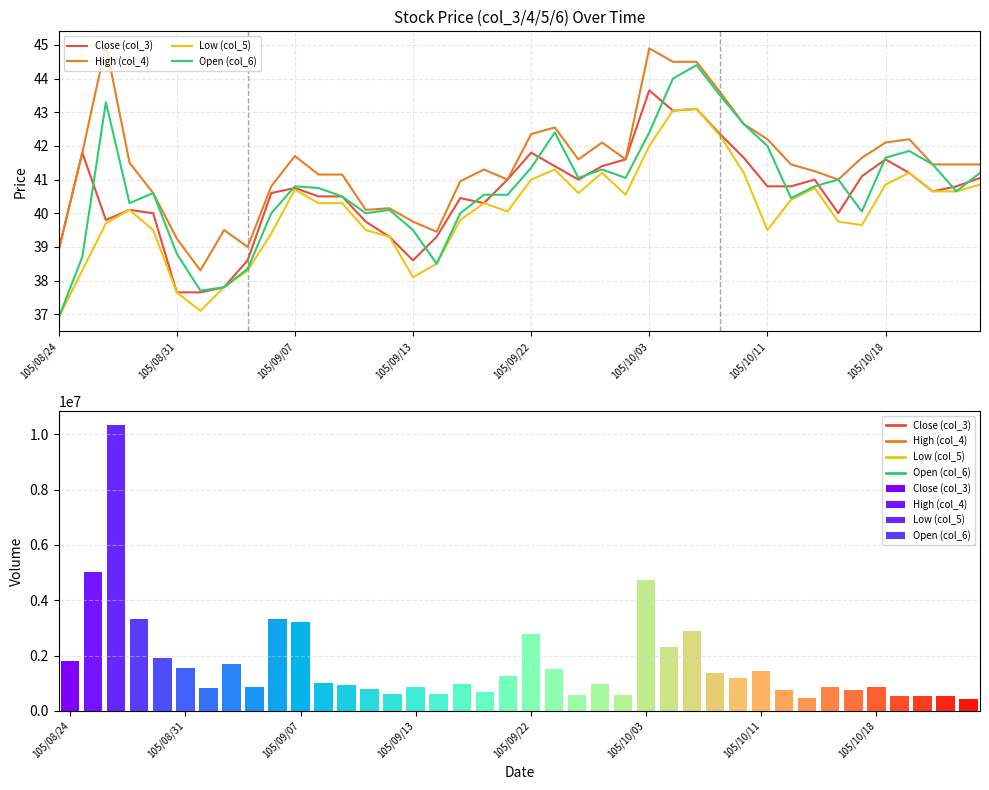

What is the value of the Low (col_5) bar at the 14th from the left?

39.5